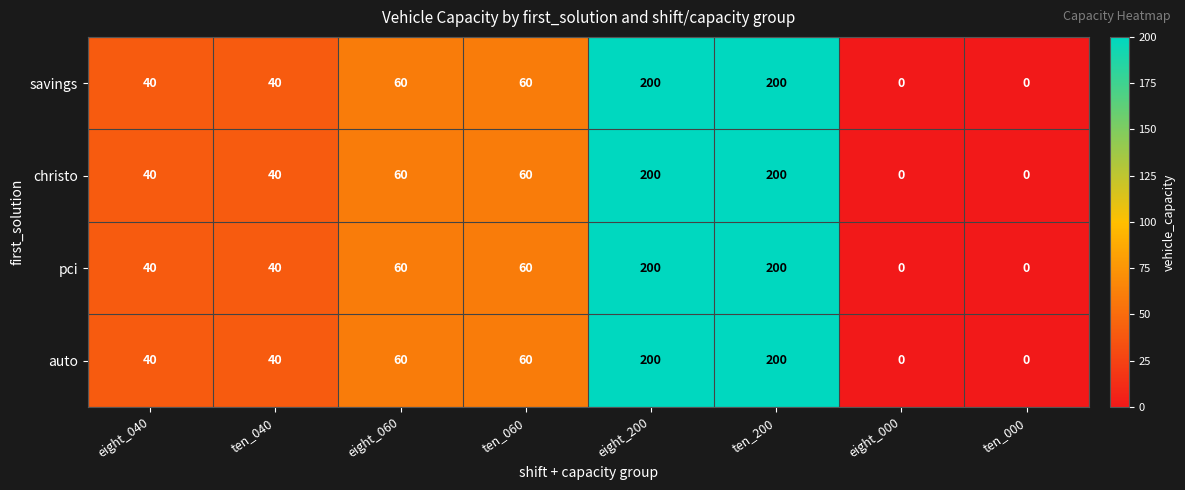

What is the sum of the christo values at eight_000 and eight_040?

40